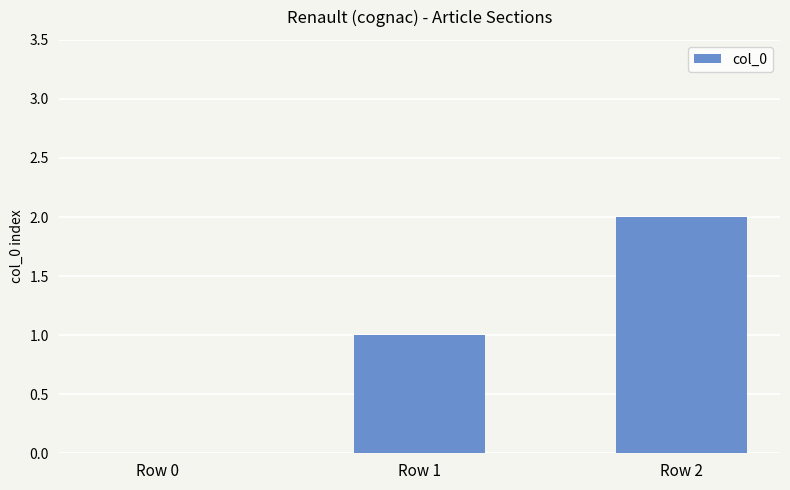

What is the change in value from Row 0 to Row 2?

+2